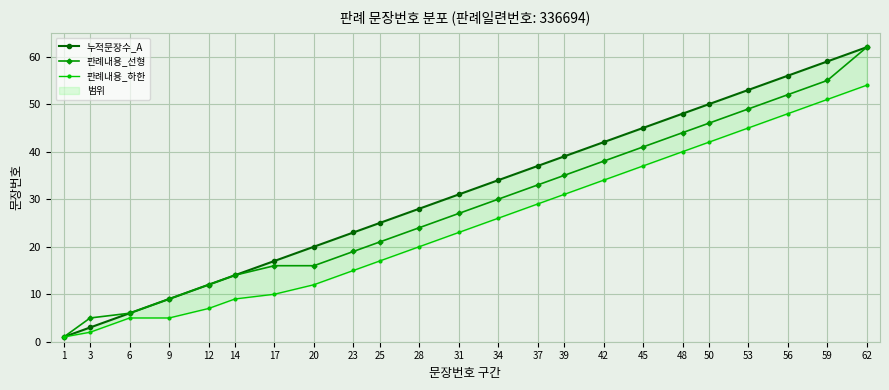

At how many categories does at least one series exceed 48?

5